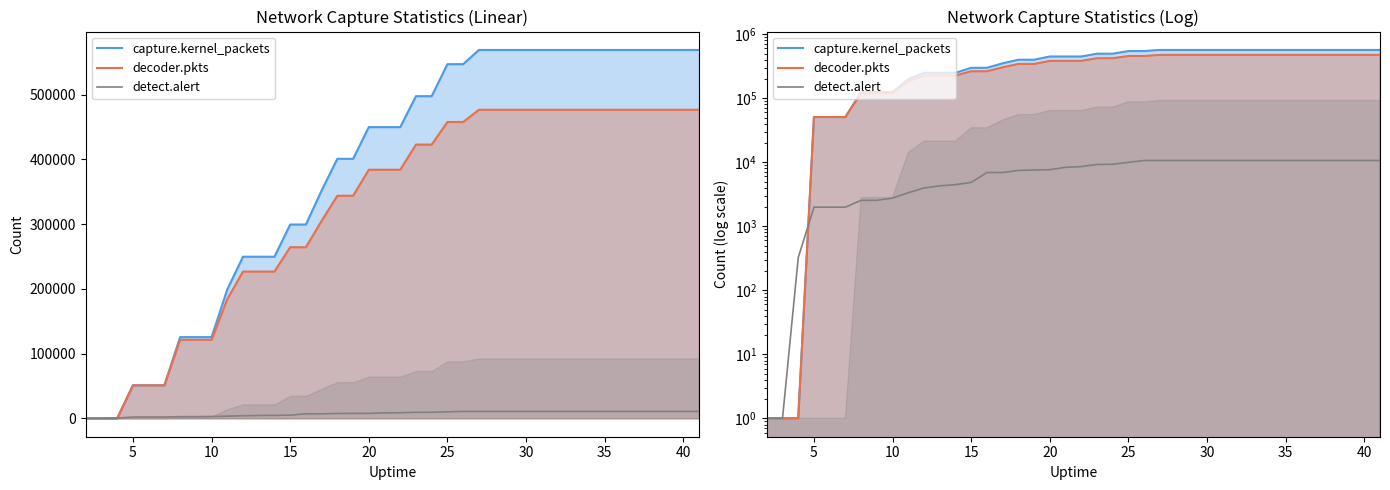

What are all the series names shown in the legend?

capture.kernel_packets, decoder.pkts, detect.alert